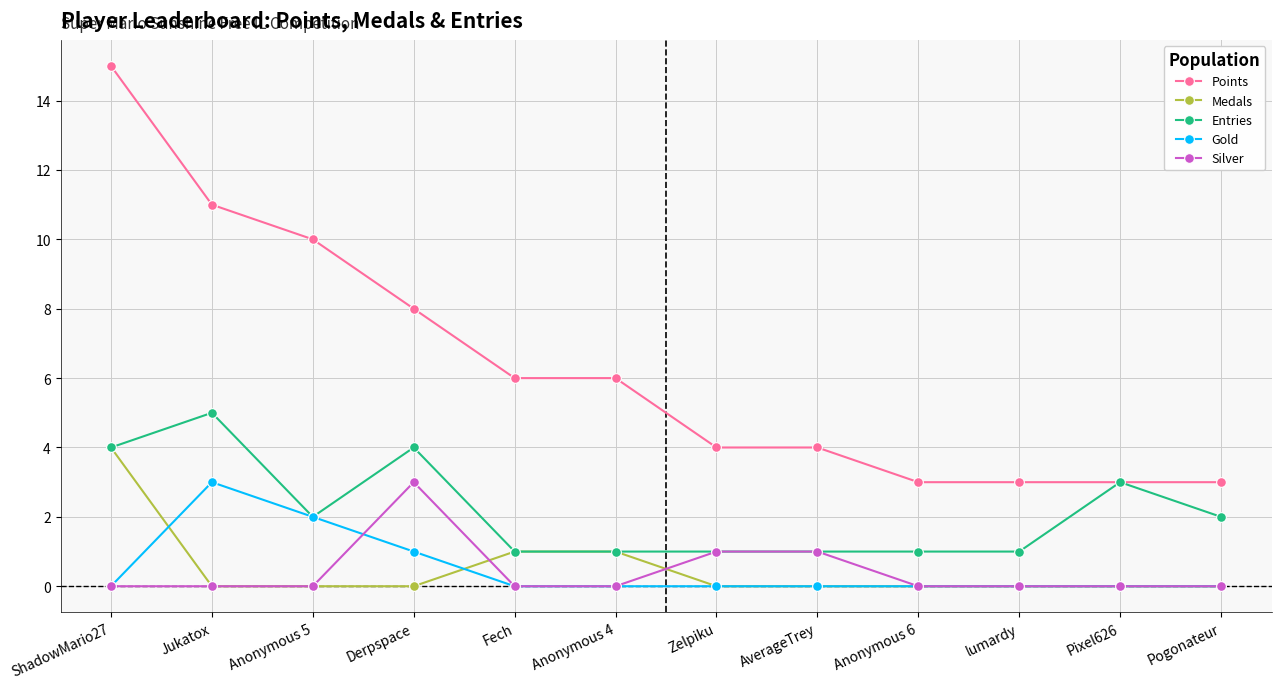

The Entries series shows 1 at Anonymous 6. True or false?

True